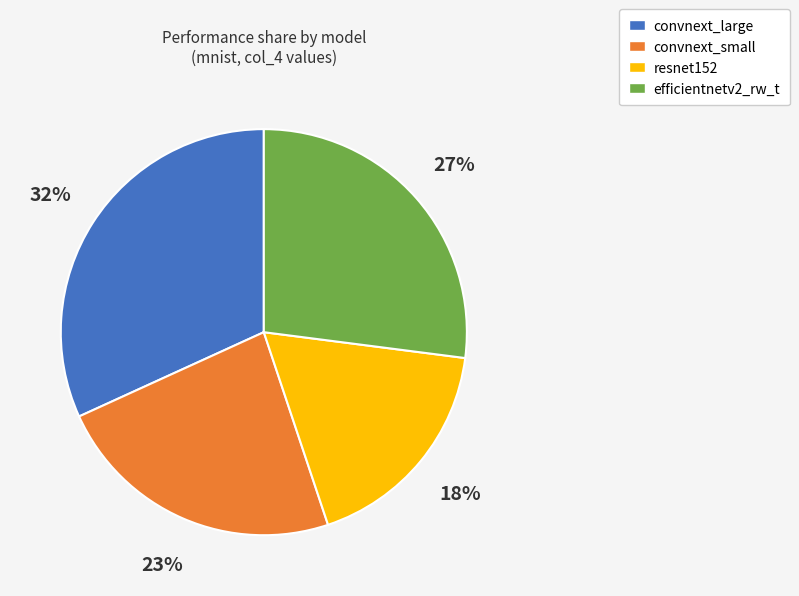

Which has a higher value, resnet152 or efficientnetv2_rw_t?

efficientnetv2_rw_t